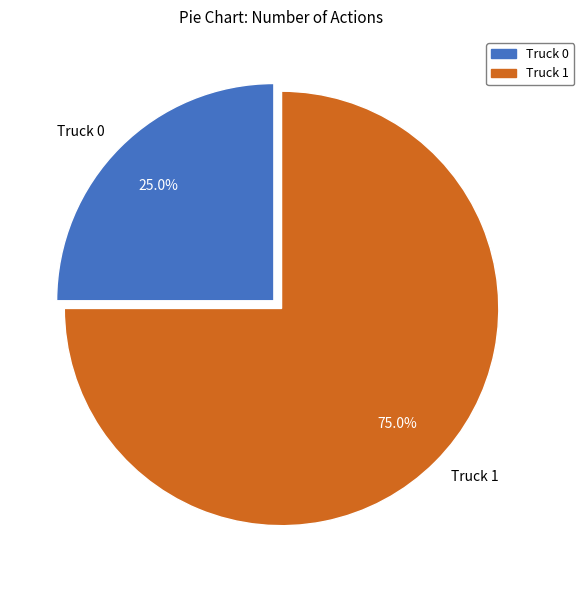

Is it true that Truck 1 is 64% of the pie?

False